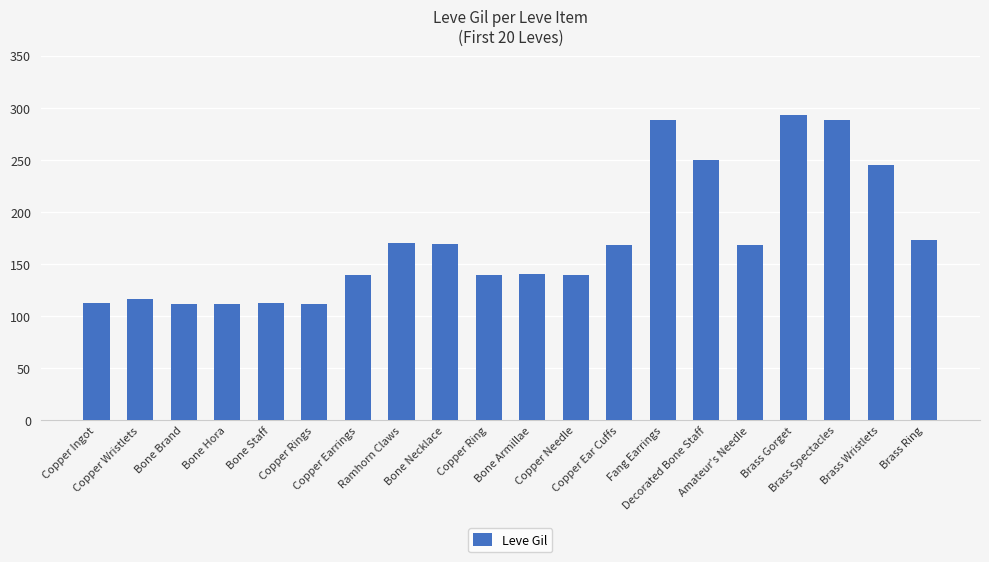

What is the maximum value shown in the chart?

293